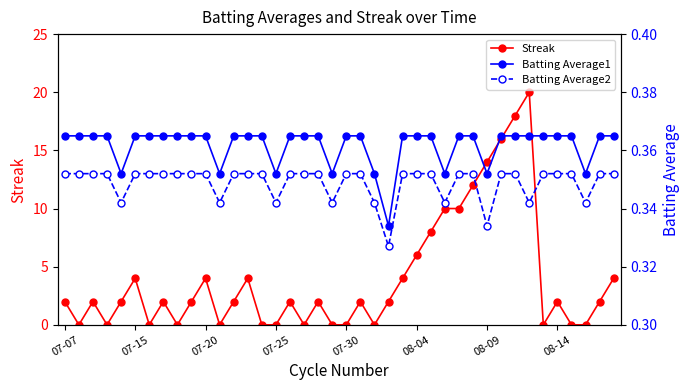

How many Batting Average1 values are between 0 and 1?

40